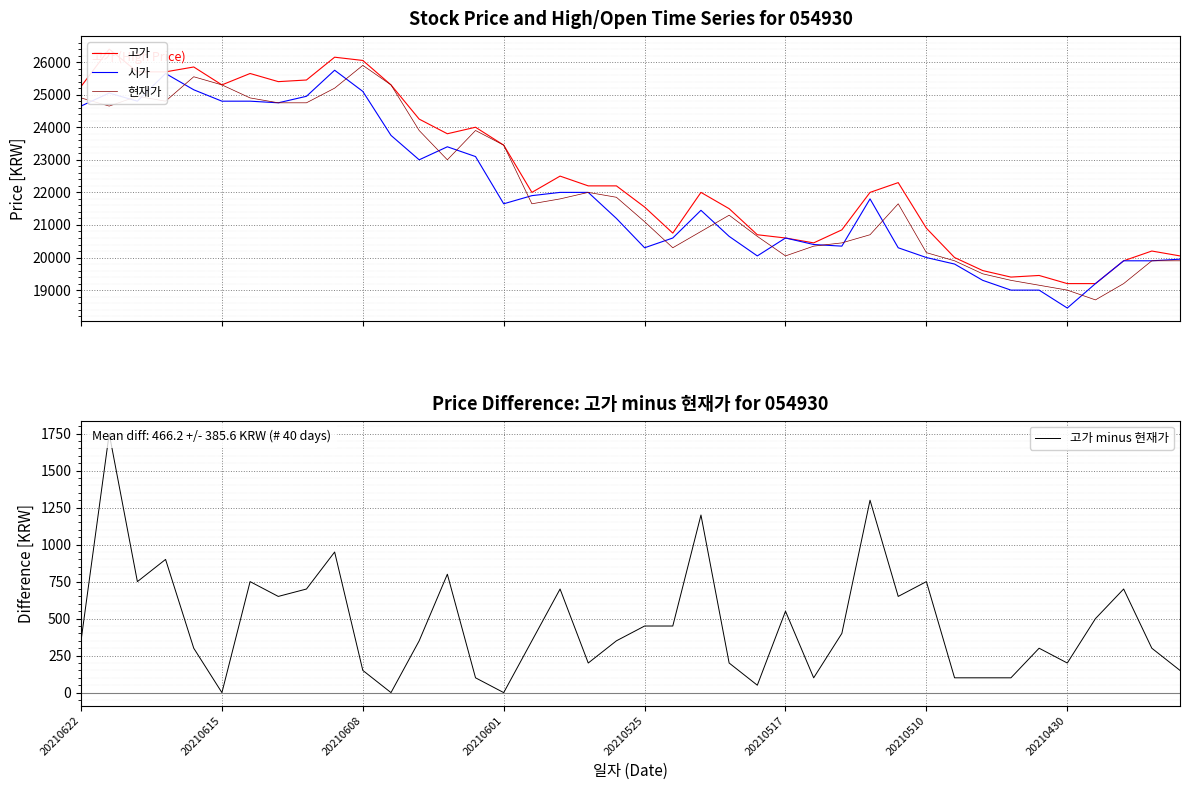

Is it true that 고가 minus 현재가 equals 1200 at 22?

True